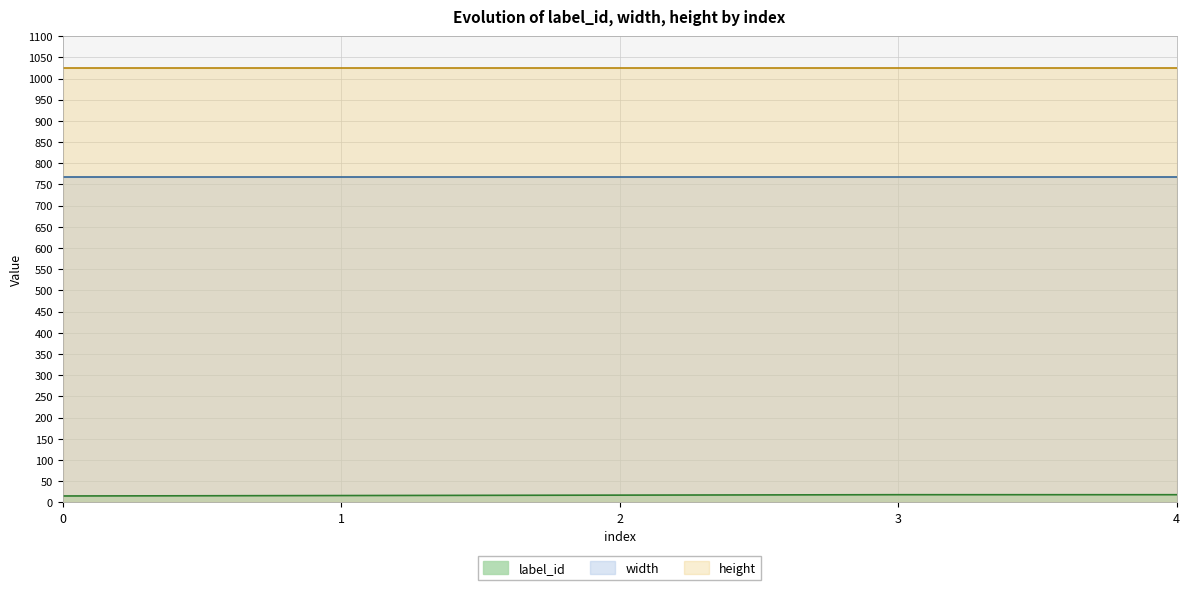

Reading right to left, transcribe all the data shown in this chart.

label_id: 18	18	17	16	15
width: 768	768	768	768	768
height: 1024	1024	1024	1024	1024